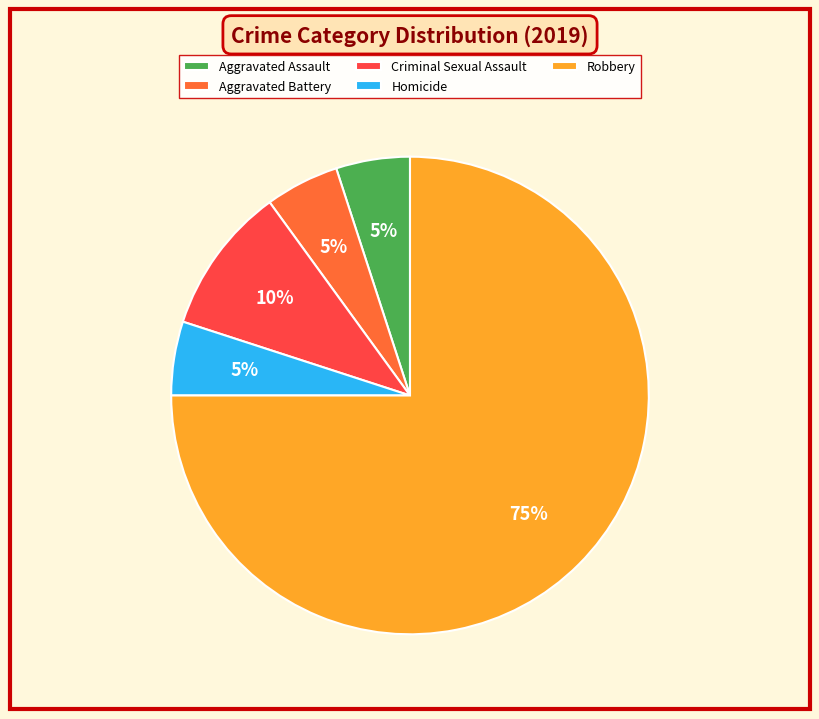

Combined, do Robbery and Aggravated Assault account for over 50%?

Yes